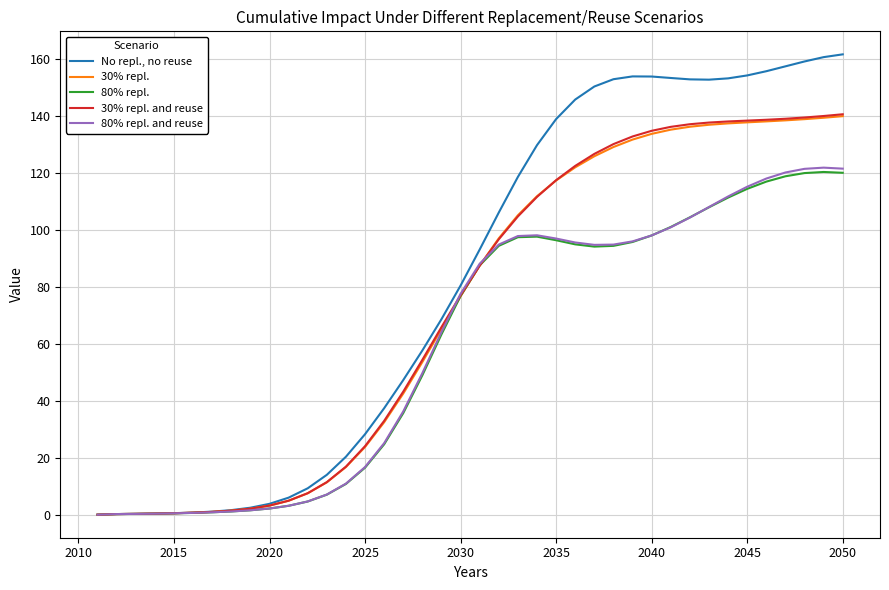

Rank the series by their maximum value, from lowest to highest.

80% repl., 80% repl. and reuse, 30% repl., 30% repl. and reuse, No repl., no reuse